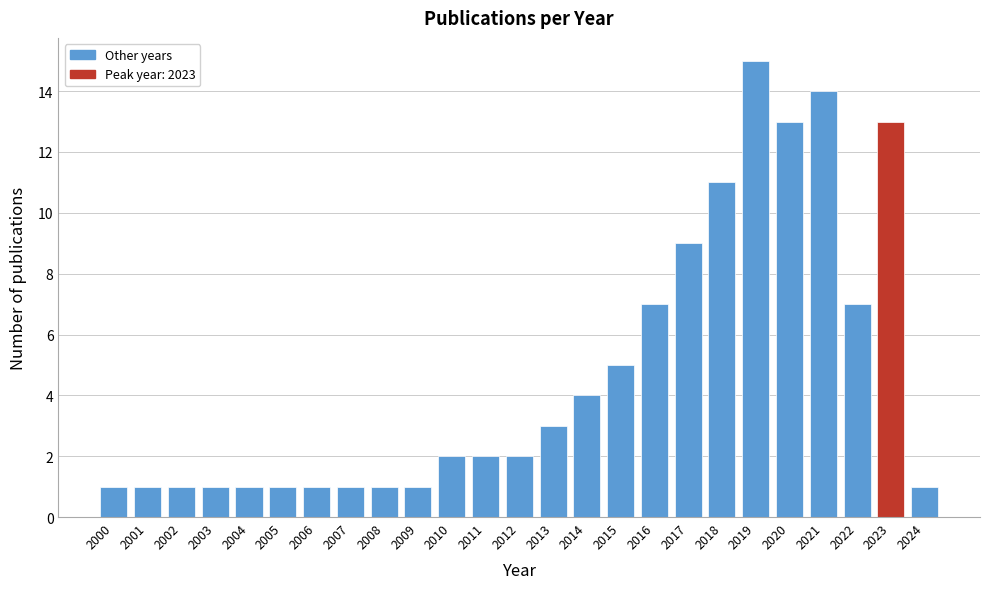

Reading right to left, transcribe all the data shown in this chart.

2024=1	2023=13	2022=7	2021=14	2020=13	2019=15	2018=11	2017=9	2016=7	2015=5	2014=4	2013=3	2012=2	2011=2	2010=2	2009=1	2008=1	2007=1	2006=1	2005=1	2004=1	2003=1	2002=1	2001=1	2000=1